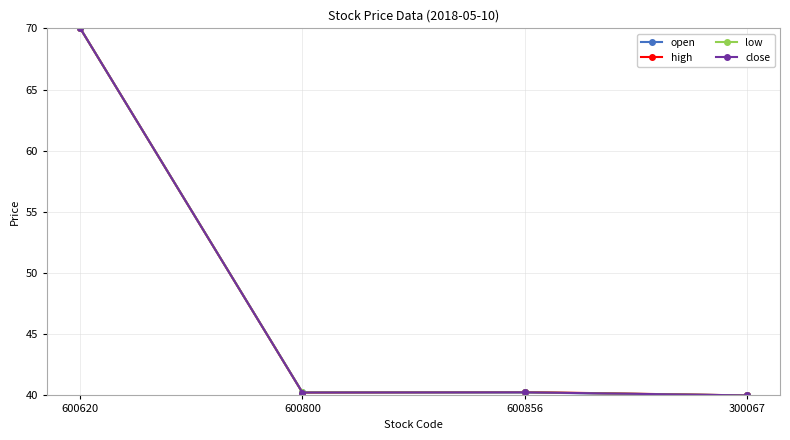

Rank the series by their average value, from lowest to highest.

open, close, low, high